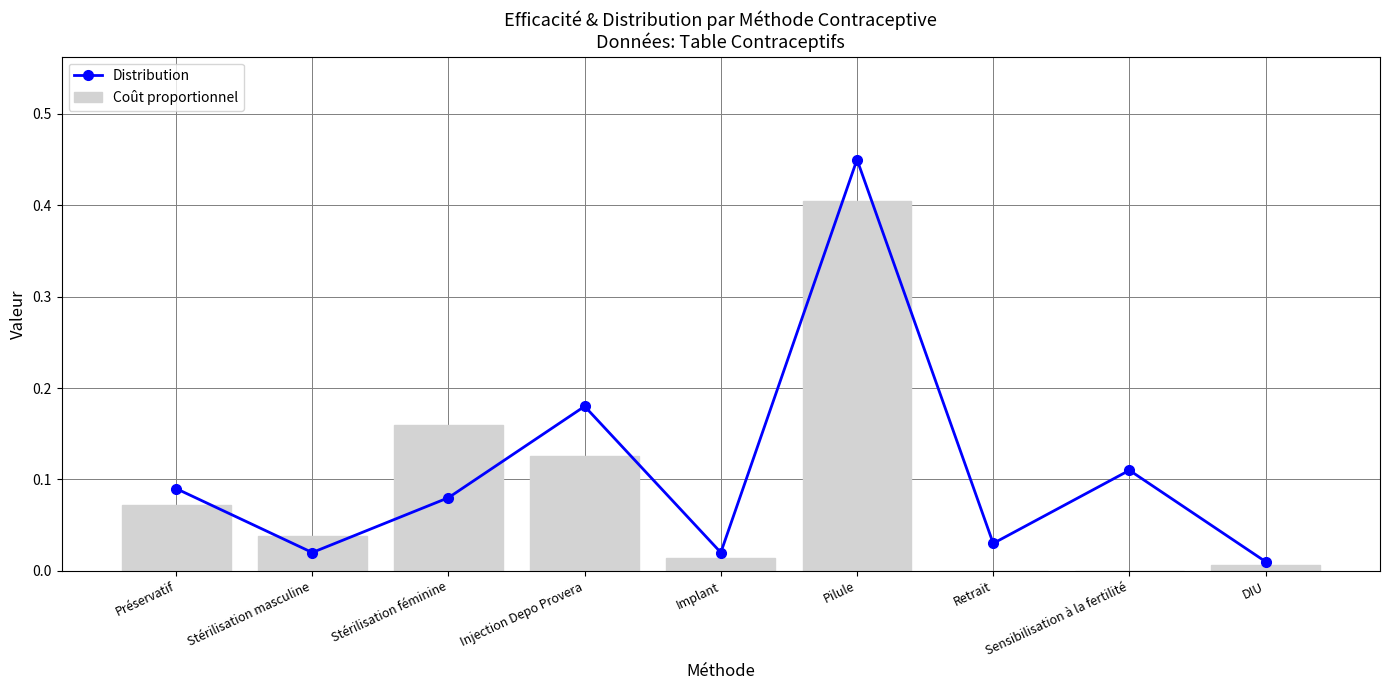

What is the total value across all series at Préservatif?

0.2